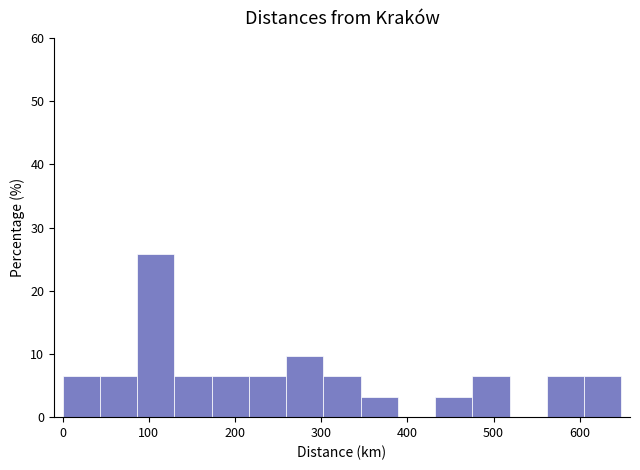

Which range on the x-axis has the tallest bar?

90 to 130